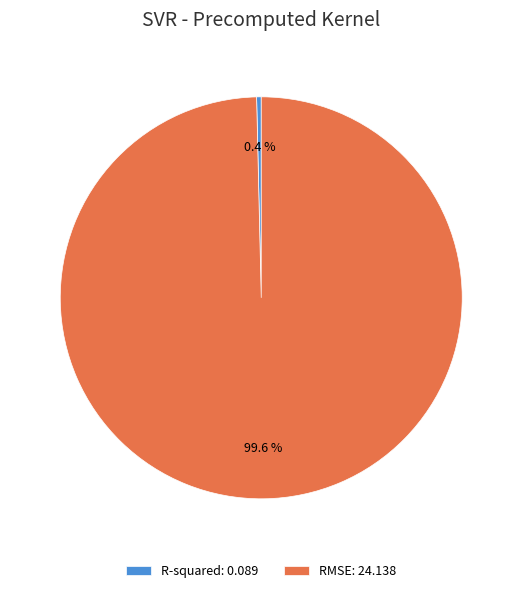

To the nearest percent, what is the average slice percentage?

50%